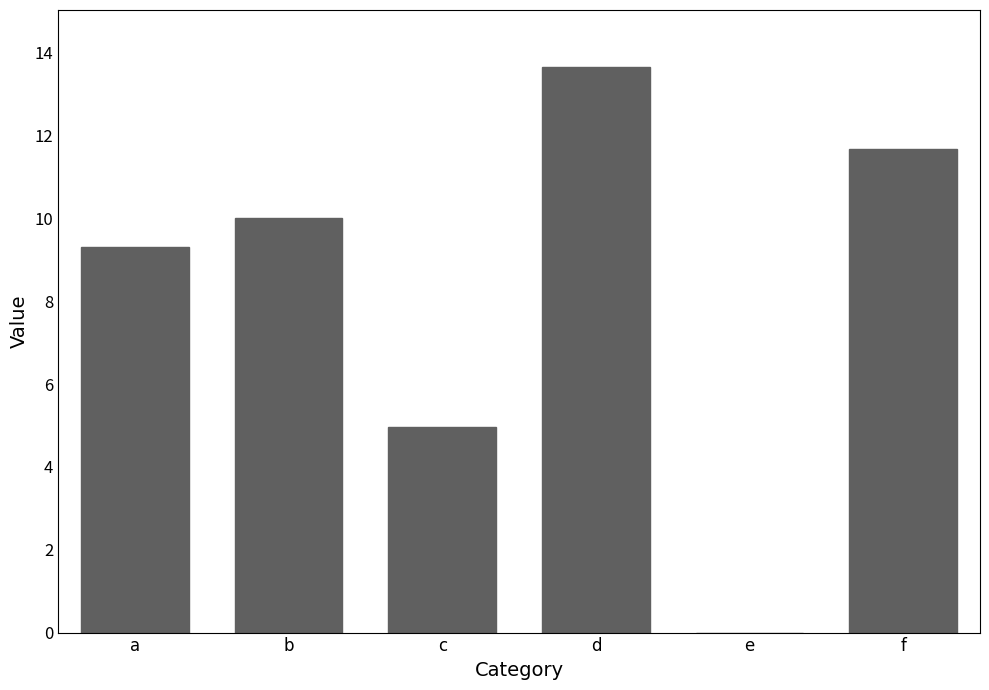

Which label corresponds to the largest value in the chart?

d